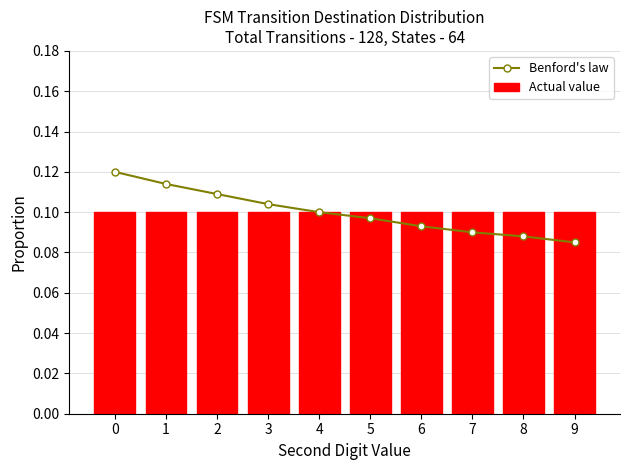

What is the average value of the Benford's law series?

0.1